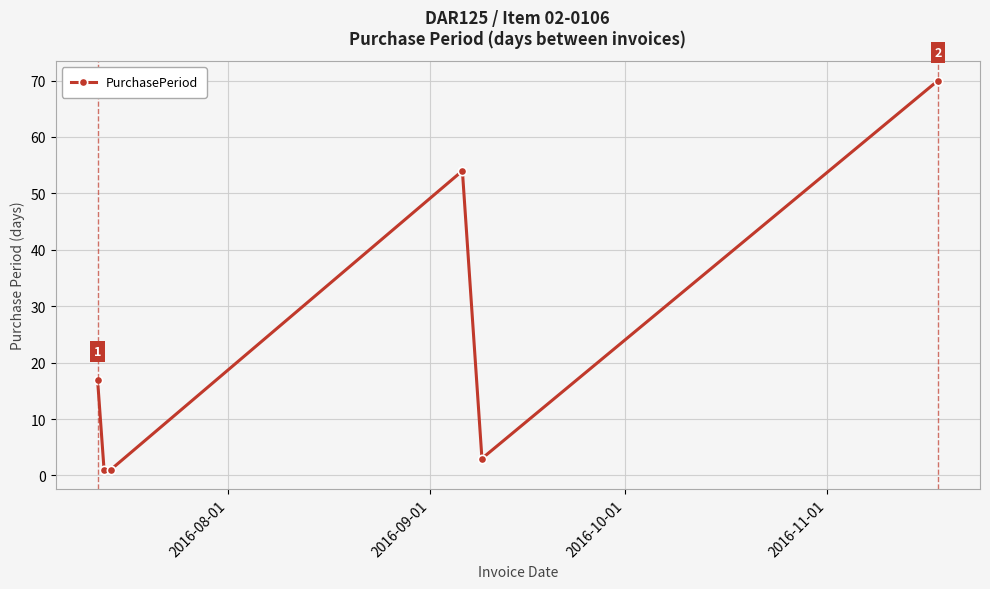

What is the maximum value shown in the chart?

70